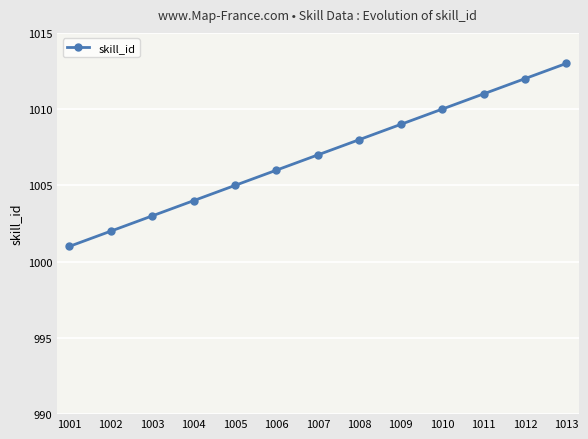

Does the chart display data point markers on the line(s)?

Yes